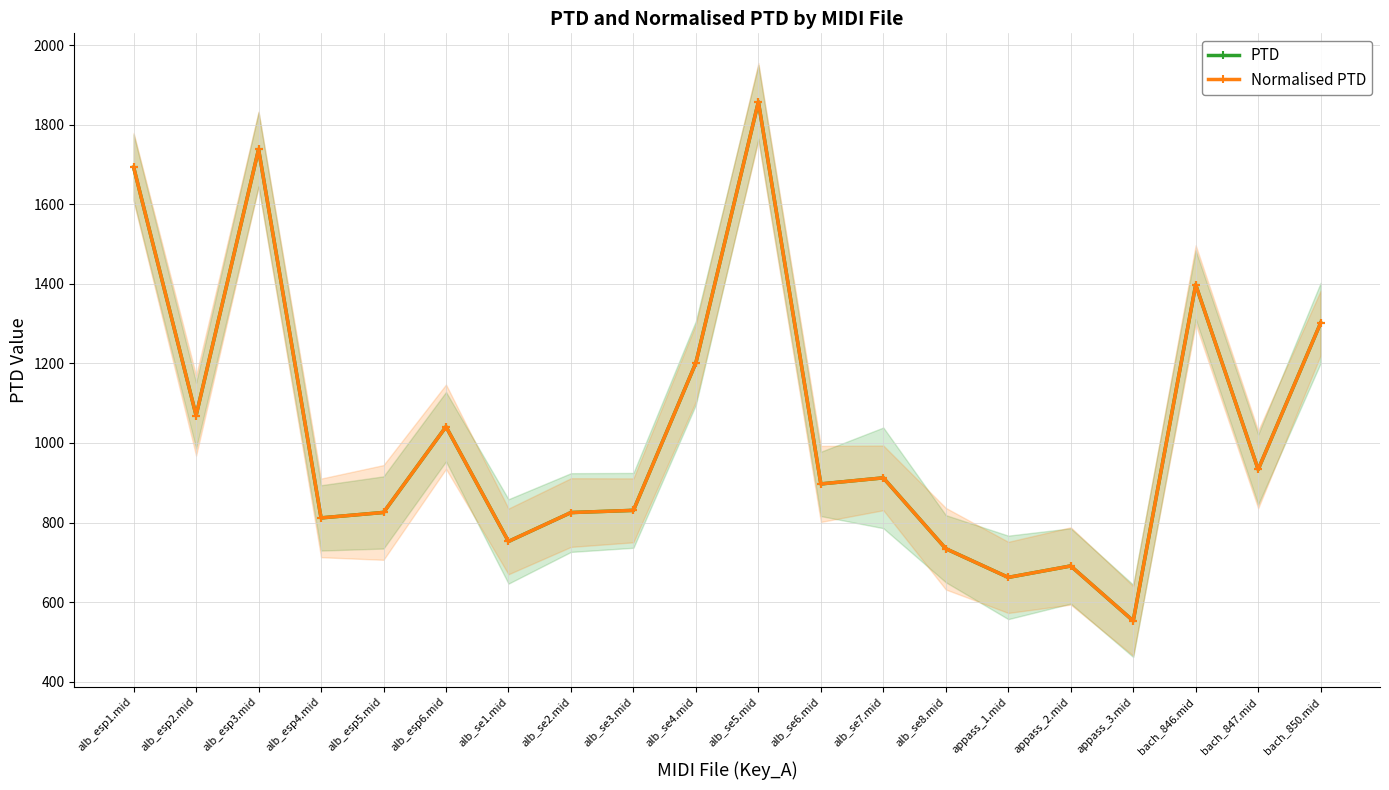

Rank the categories by PTD value from highest to lowest.

alb_se5.mid, alb_esp3.mid, alb_esp1.mid, bach_846.mid, bach_850.mid, alb_se4.mid, alb_esp2.mid, alb_esp6.mid, bach_847.mid, alb_se7.mid, alb_se6.mid, alb_se3.mid, alb_esp5.mid, alb_se2.mid, alb_esp4.mid, alb_se1.mid, alb_se8.mid, appass_2.mid, appass_1.mid, appass_3.mid